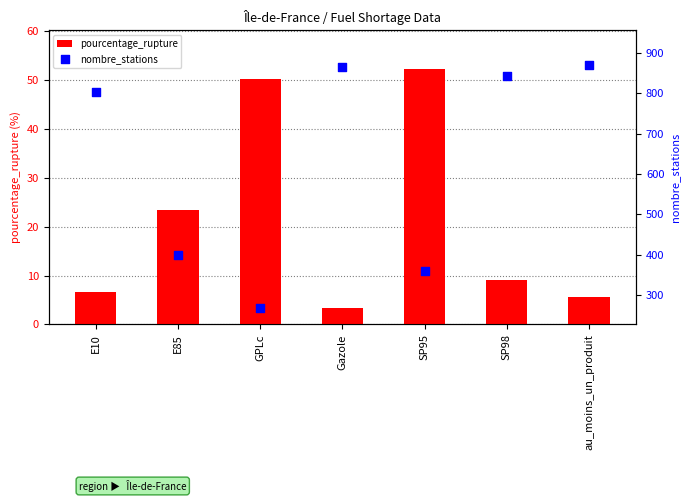

Which series contains the highest Y value?

nombre_stations